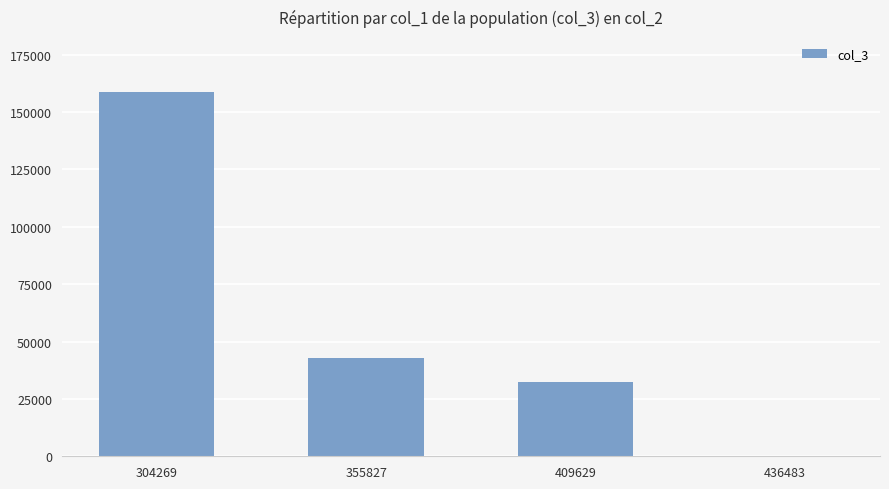

Approximately how many times larger is the value at 409629 compared to 304269?

0.2